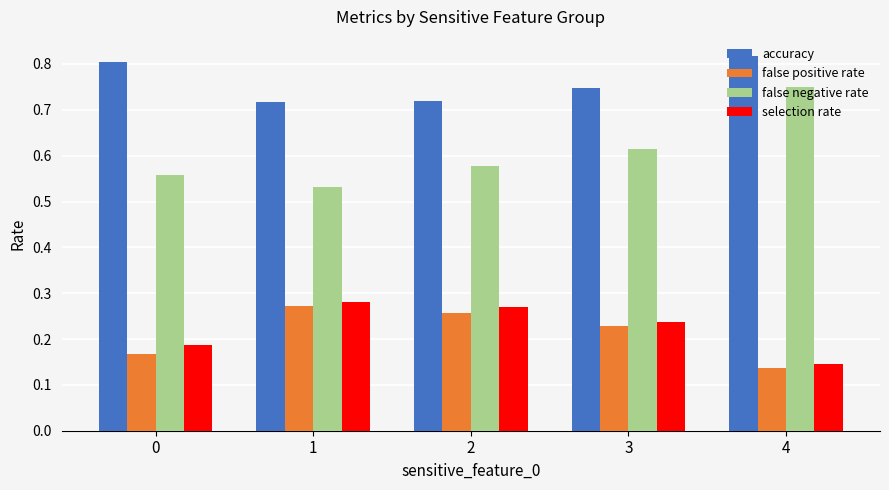

How many bars are there in each group?

4